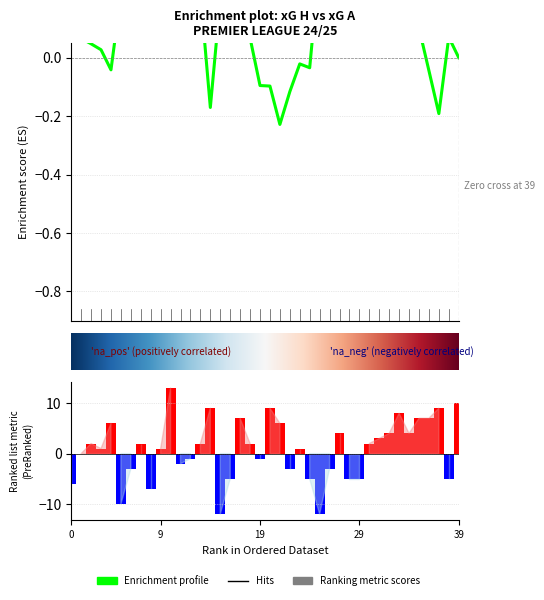

What is the difference between the maximum and minimum values in the xG H series?

3.2